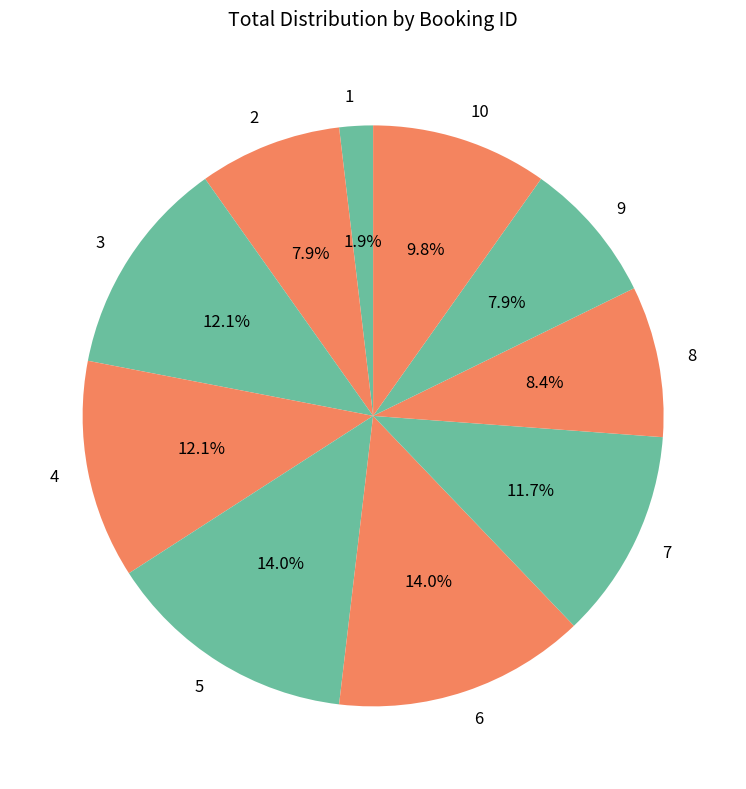

To the nearest percent, what is the average slice percentage?

10%